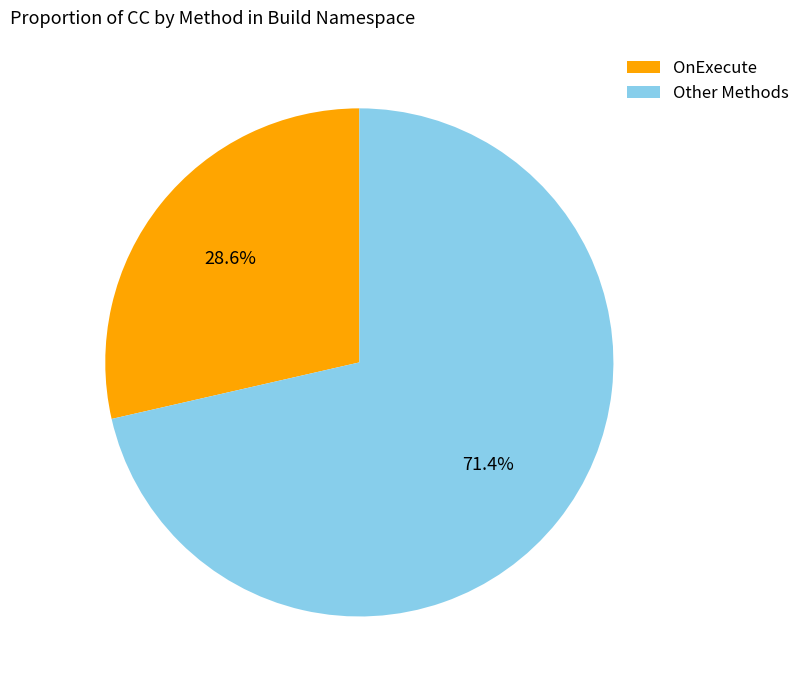

Between OnExecute and Other Methods, which is larger?

Other Methods